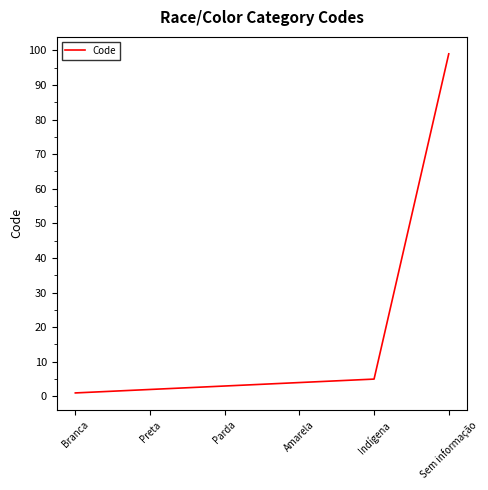

What is the greatest value displayed?

99